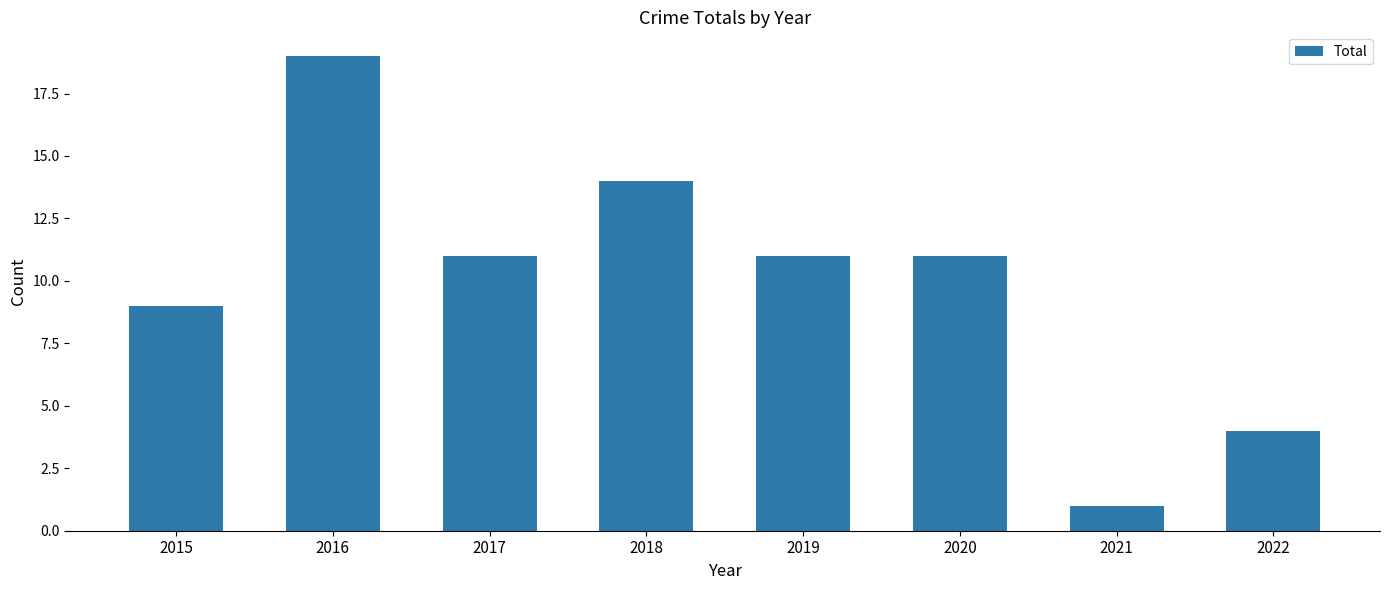

Which has a higher value, 2021 or 2015?

2015